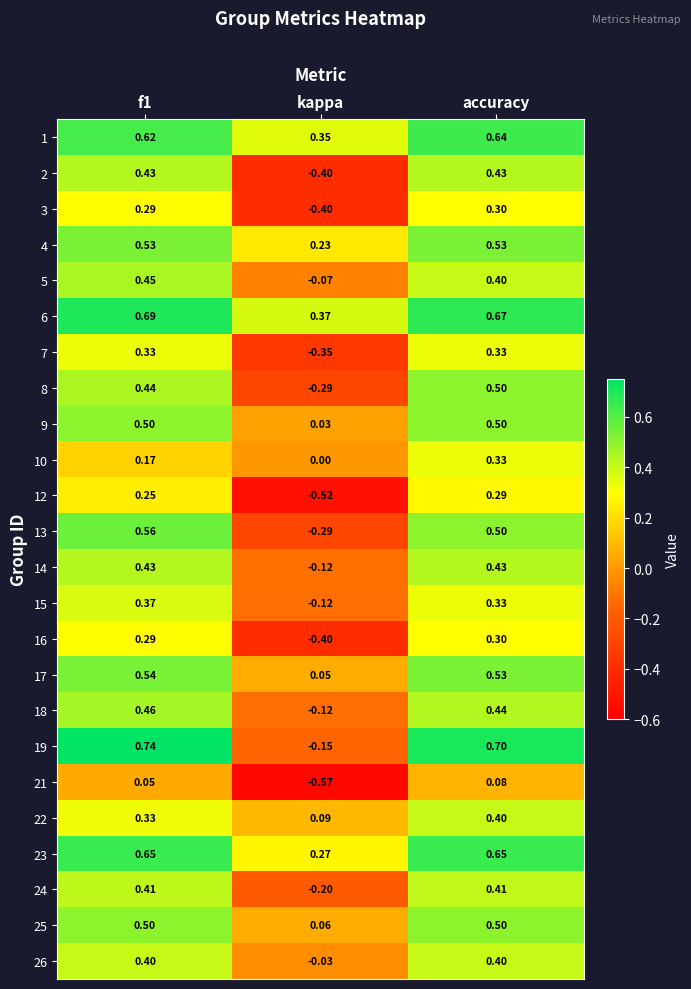

At which label does 8 reach its peak?

accuracy